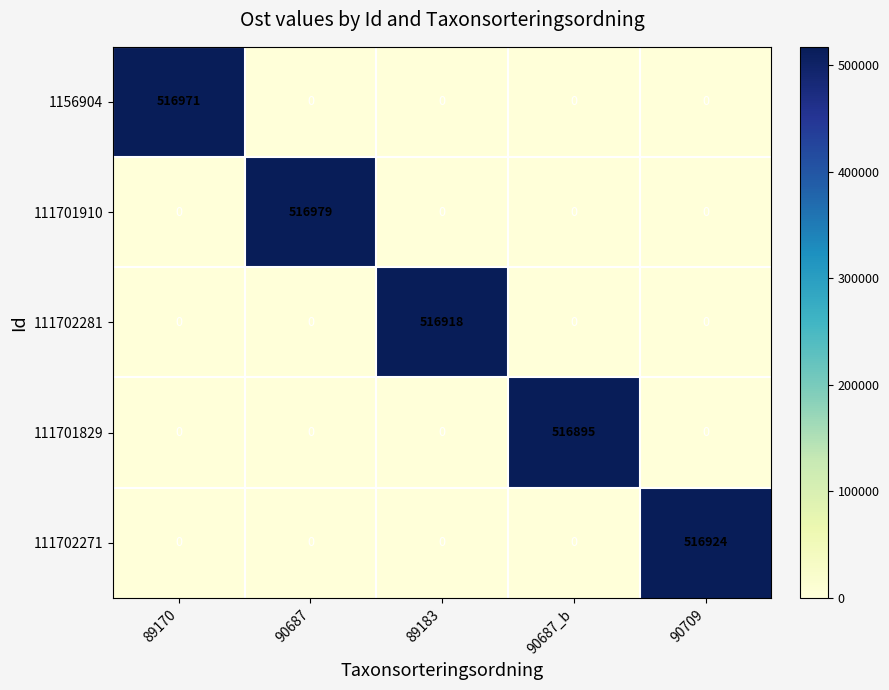

At which category is the sum across all series the highest?

90687